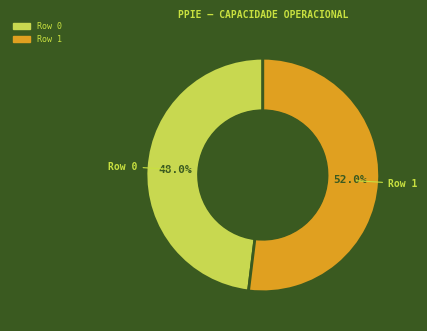

Approximately how many times larger is the value at Row 1 compared to Row 0?

1.1